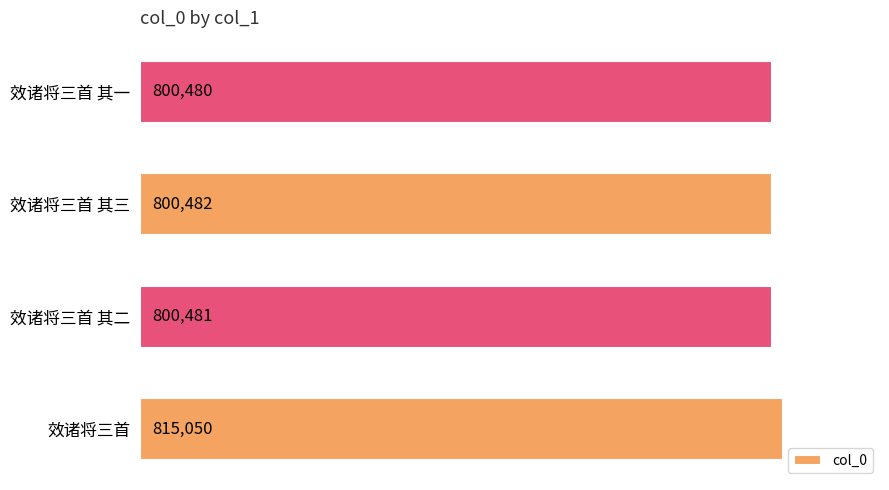

Where is the data nearest to the value 807765?

效诸将三首 其三